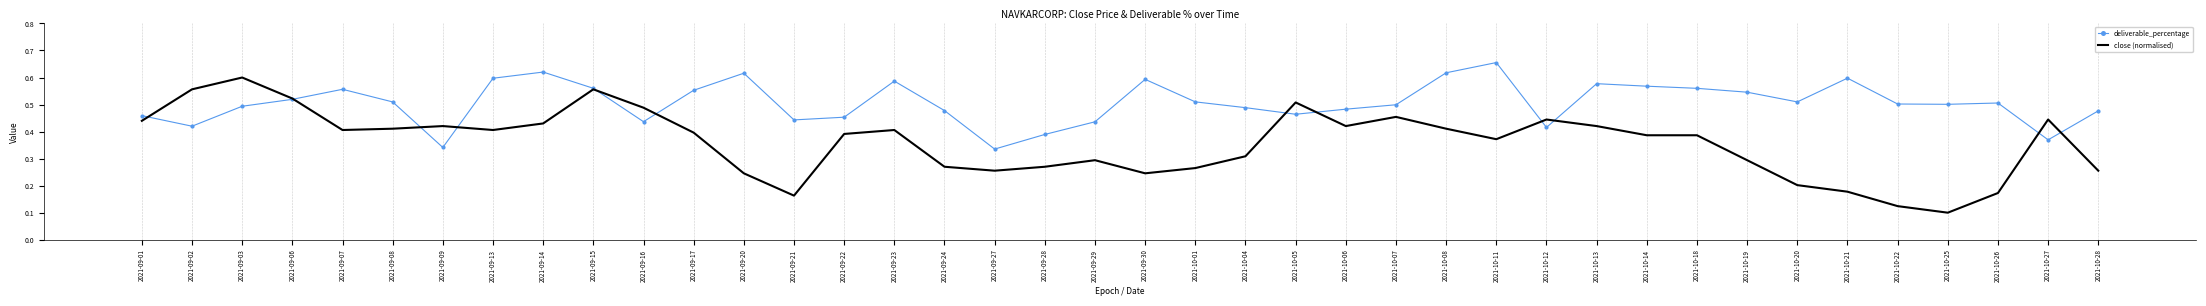

Where is the first local maximum for close (normalised)?

2021-09-03